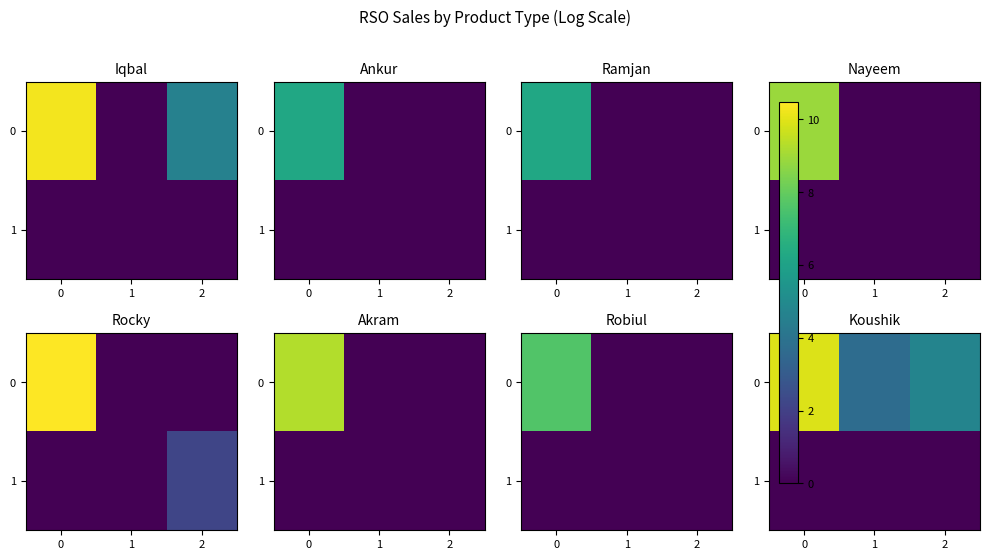

What is the total value across all series at 2?

4.7